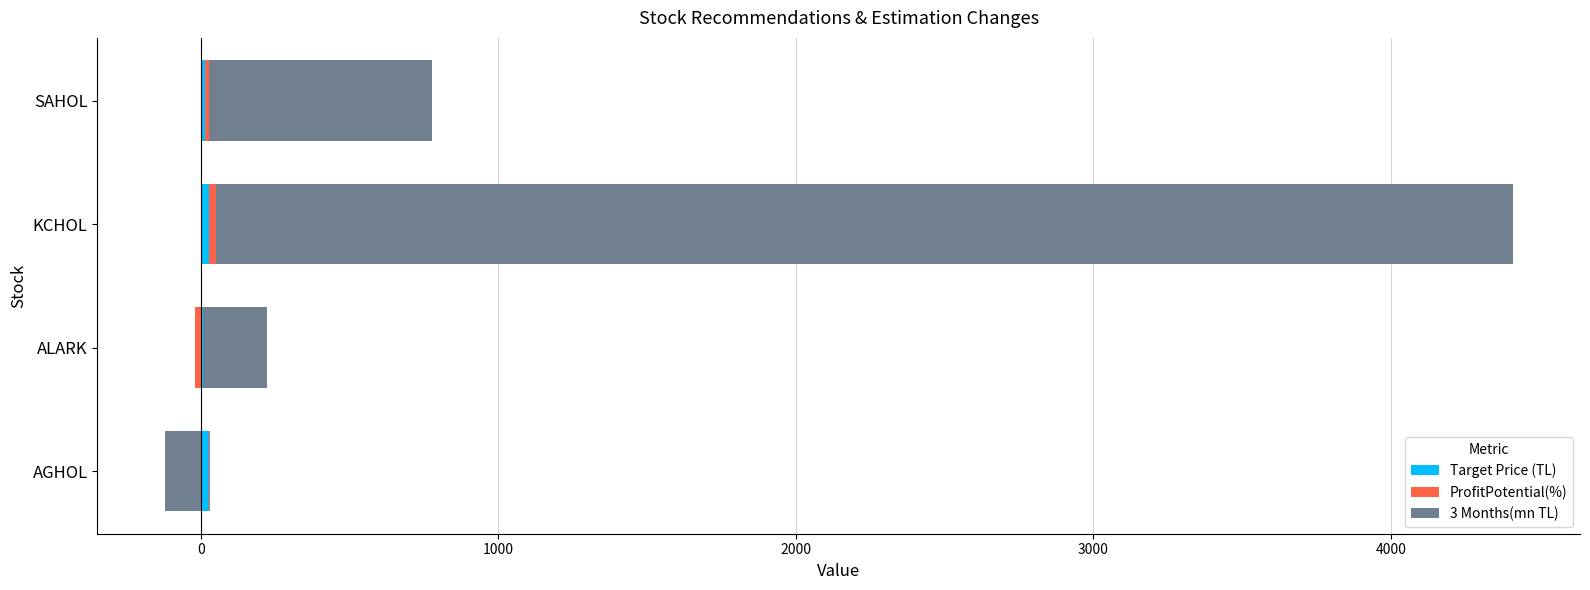

What is the sum of all 3 Months(mn TL) values?

5320.5